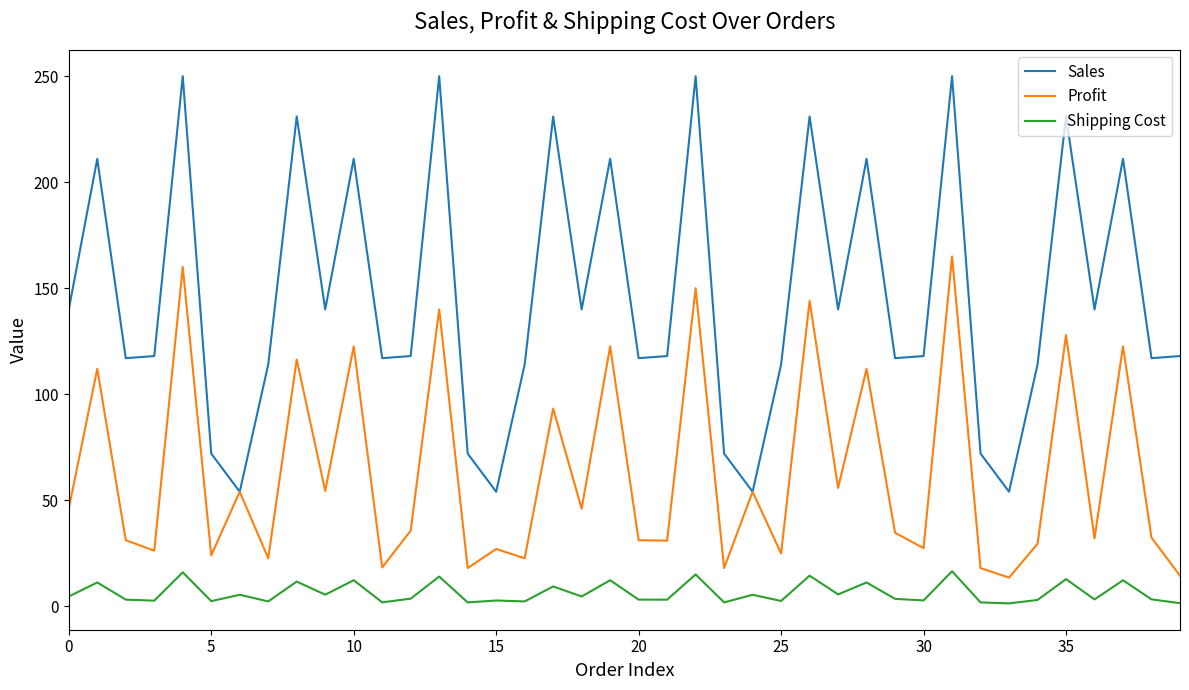

True or false: Shipping Cost and Profit cross at least once.

False